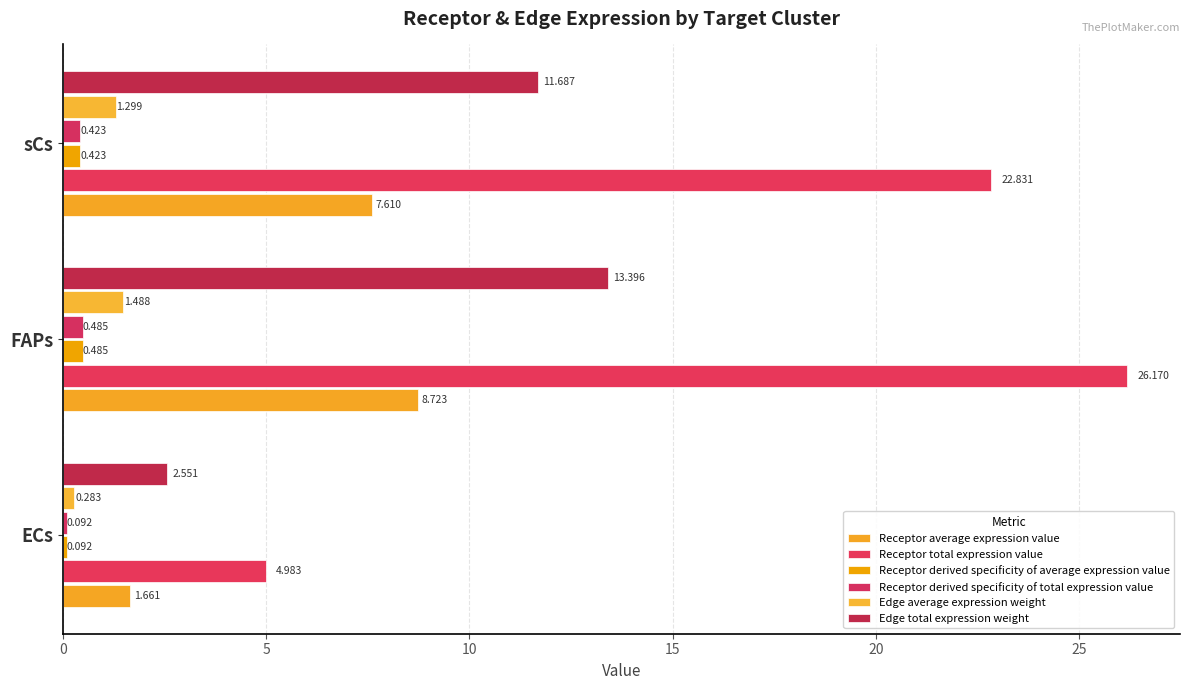

What is the difference between the maximum and minimum values in the Edge total expression weight series?

10.8